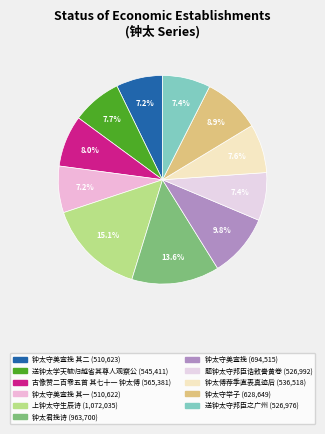

Which slice is the smallest?

钟太守美宣挽 其一